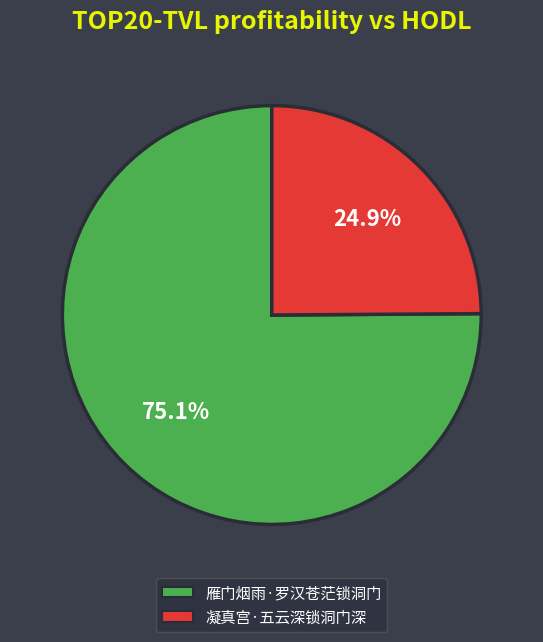

What is the majority slice?

雁门烟雨·罗汉苍茫锁洞门